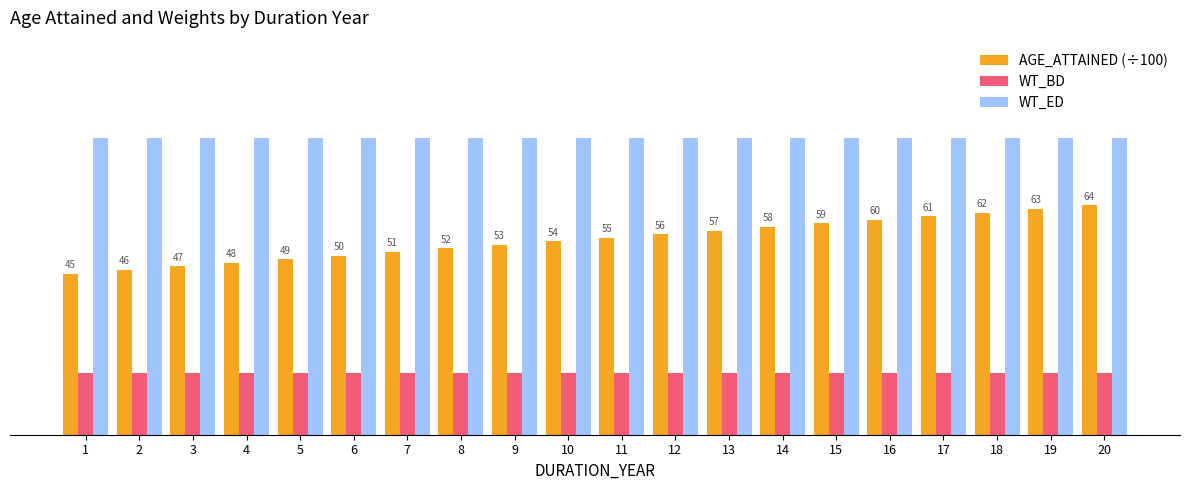

Is the value of AGE_ATTAINED (÷100) at 13 greater than the value of WT_BD at 8?

Yes